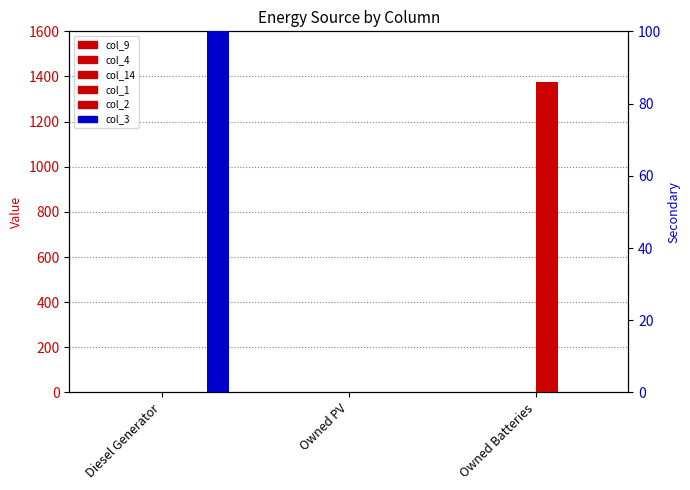

Which category has the highest value in the col_4 series?

Diesel Generator